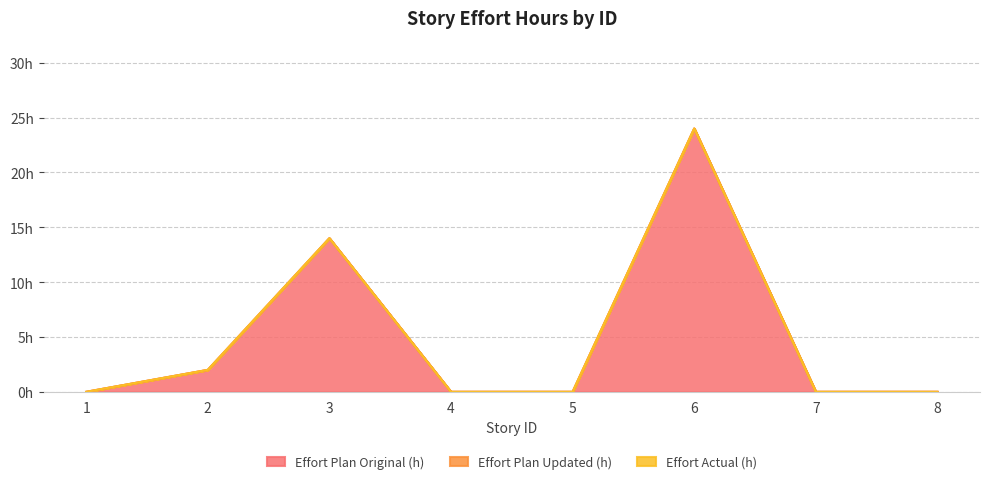

Which series changed the most between 3 and 7?

Effort Plan Original (h)